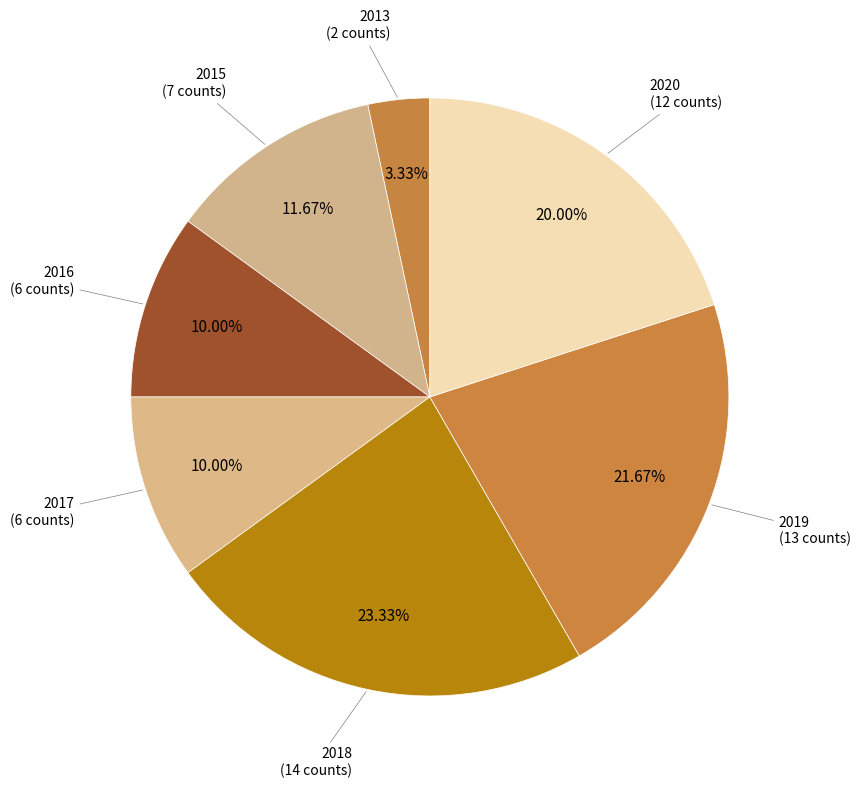

Count the number of slices in the pie.

7